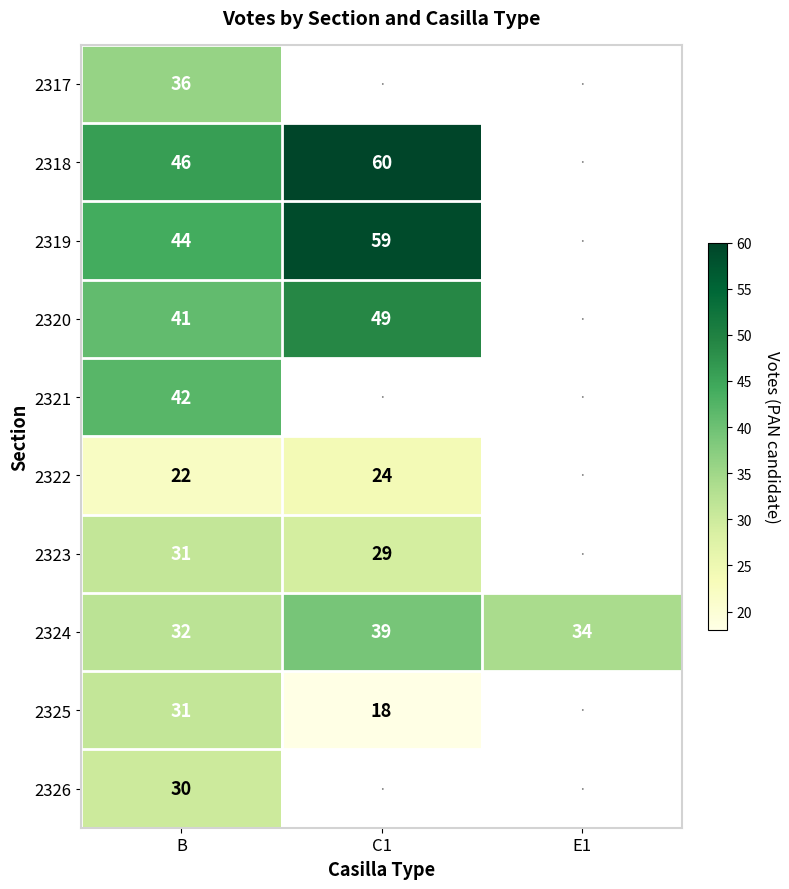

What is the spread (max minus min) of values at B?

24